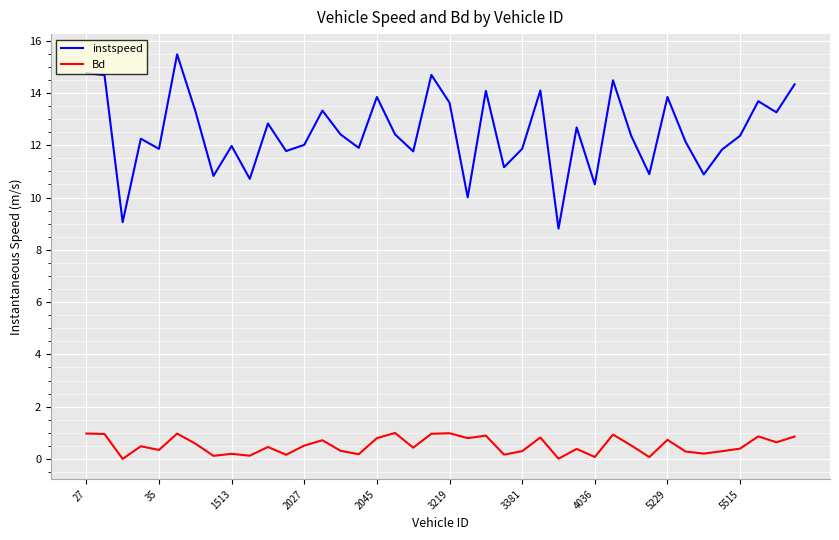

Rank the series by their average value, from highest to lowest.

instspeed, Bd